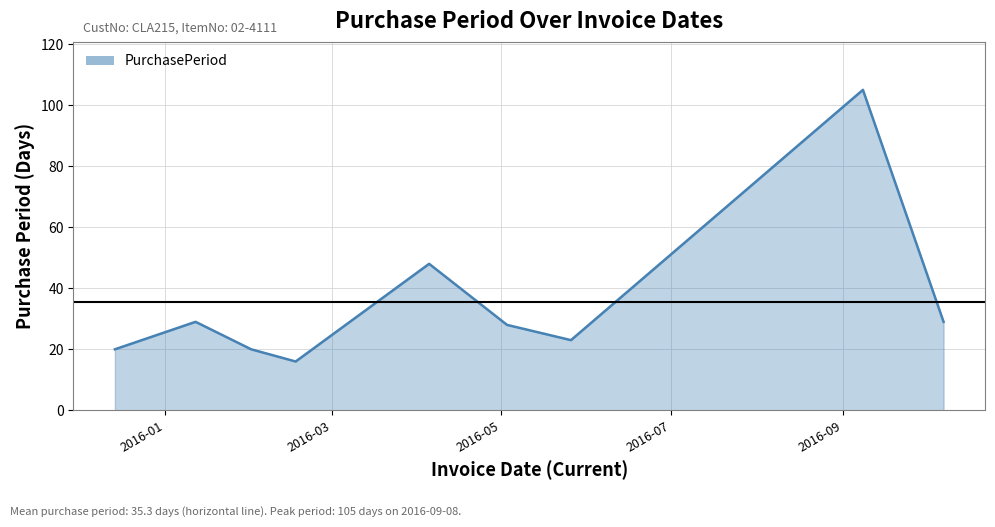

Reading right to left, extract all data points from this chart.

29	105	23	28	48	16	20	29	20